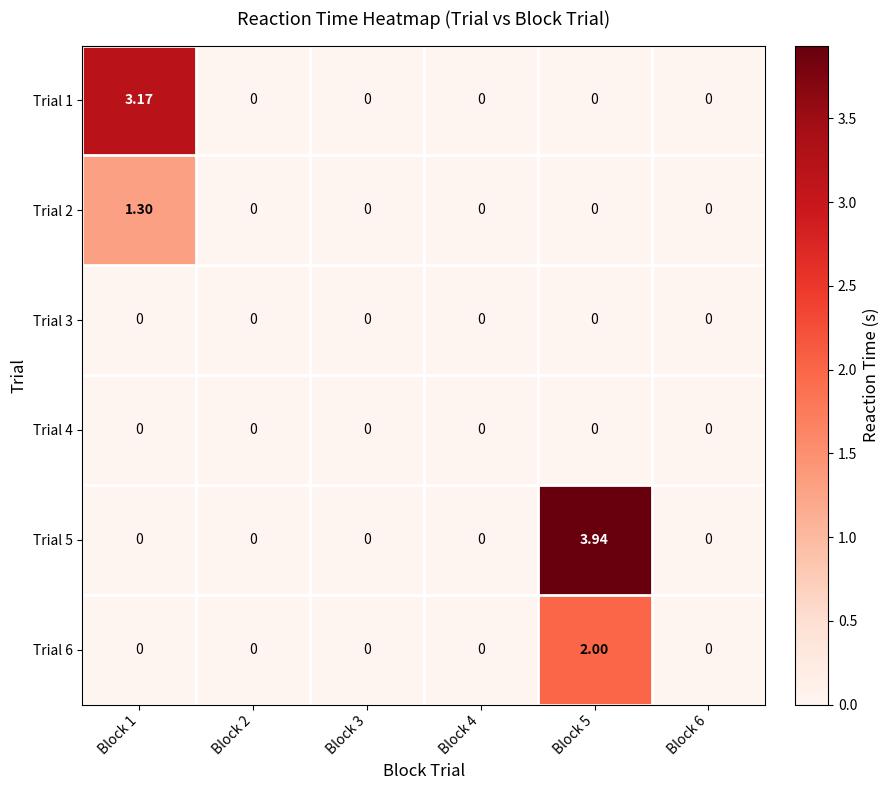

Is the value of Trial 1 at Block 4 greater than the value of Trial 5 at Block 5?

No